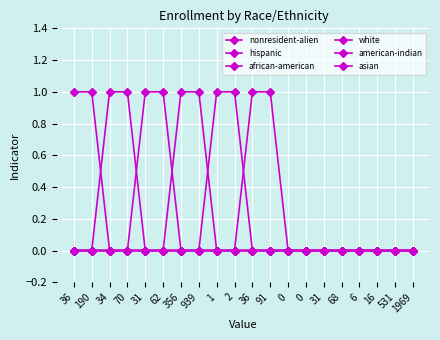

What is the difference between the maximum and second lowest values in the american-indian series?

1